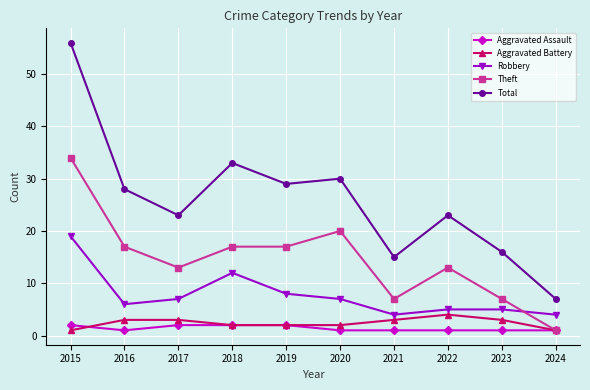

True or false: Theft and Total cross at least once.

False